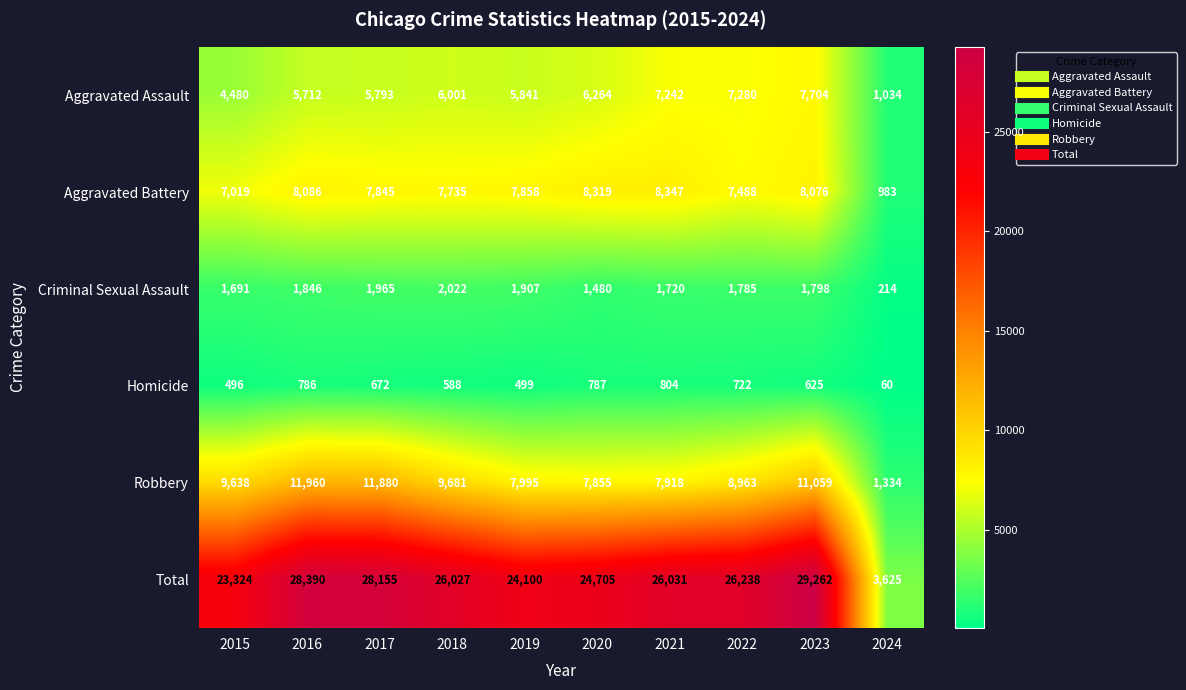

Where is Total nearest to the value 16443?

2015